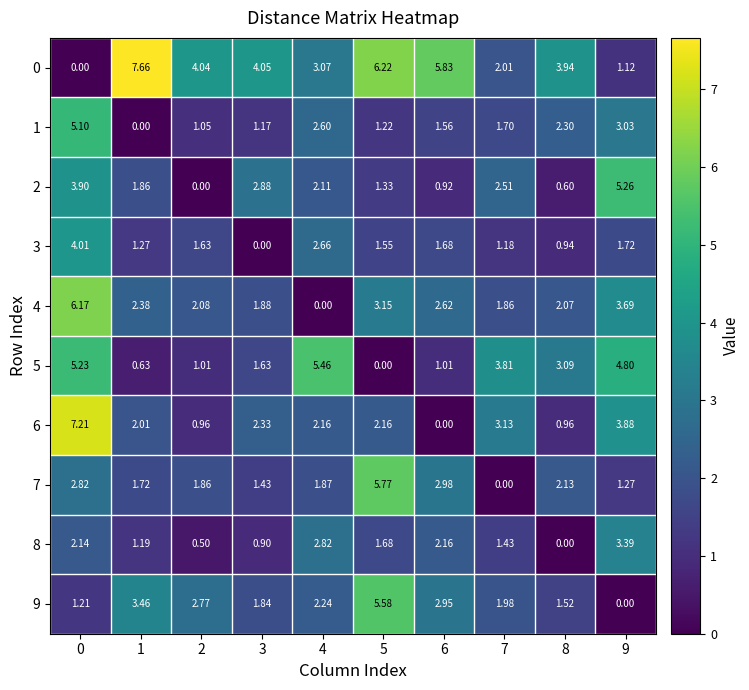

Is the value of 6 at 2 greater than the value of 2 at 8?

Yes